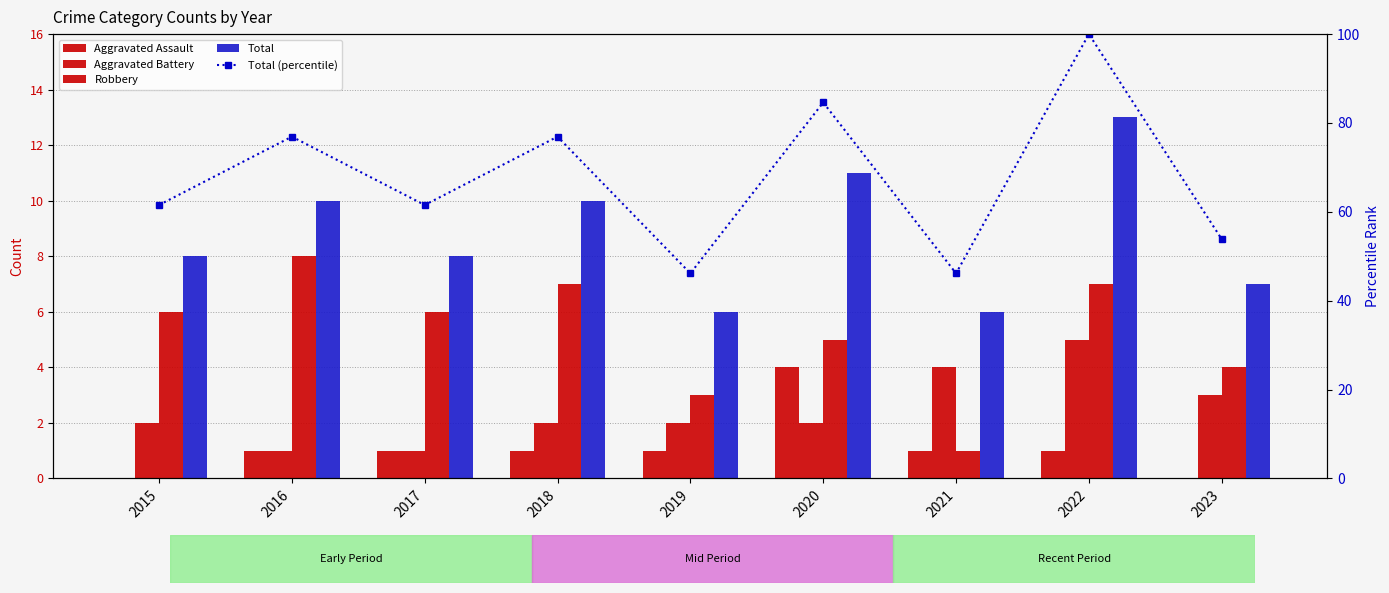

How many groups of bars are there?

9